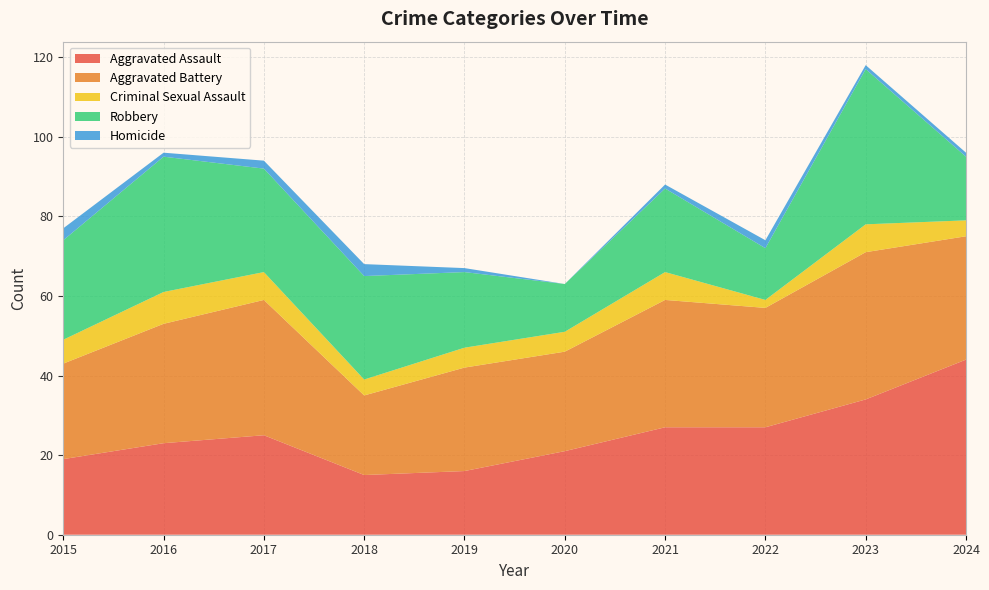

Reading left to right, list all the values displayed in this chart.

Aggravated Assault: 2015=19	2016=23	2017=25	2018=15	2019=16	2020=21	2021=27	2022=27	2023=34	2024=44
Aggravated Battery: 2015=24	2016=30	2017=34	2018=20	2019=26	2020=25	2021=32	2022=30	2023=37	2024=31
Criminal Sexual Assault: 2015=6	2016=8	2017=7	2018=4	2019=5	2020=5	2021=7	2022=2	2023=7	2024=4
Robbery: 2015=25	2016=34	2017=26	2018=26	2019=19	2020=12	2021=21	2022=13	2023=39	2024=16
Homicide: 2015=3	2016=1	2017=2	2018=3	2019=1	2020=0	2021=1	2022=2	2023=1	2024=1